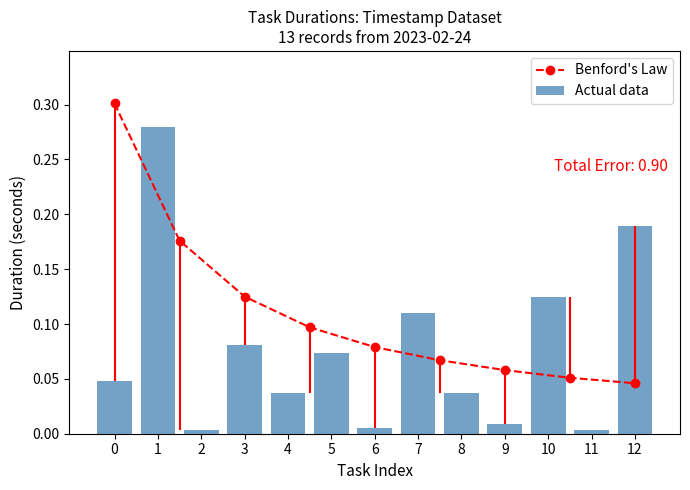

What is the sum of all values?

1.0